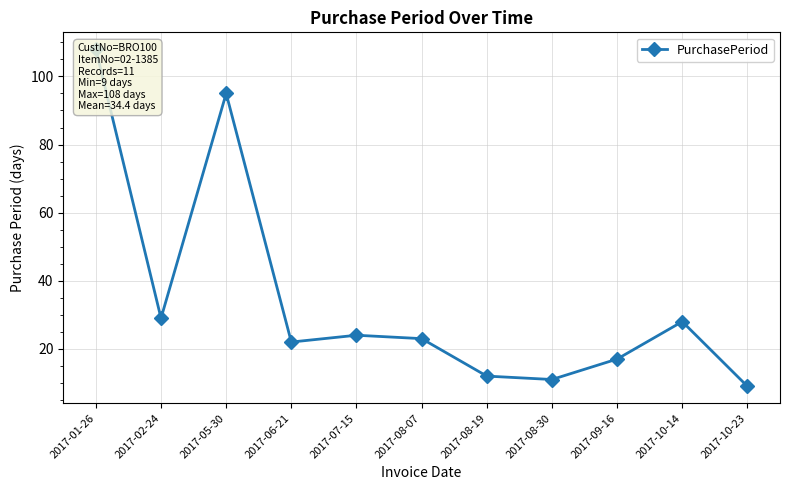

List the labels in order of value, smallest first.

2017-10-23, 2017-08-30, 2017-08-19, 2017-09-16, 2017-06-21, 2017-08-07, 2017-07-15, 2017-10-14, 2017-02-24, 2017-05-30, 2017-01-26